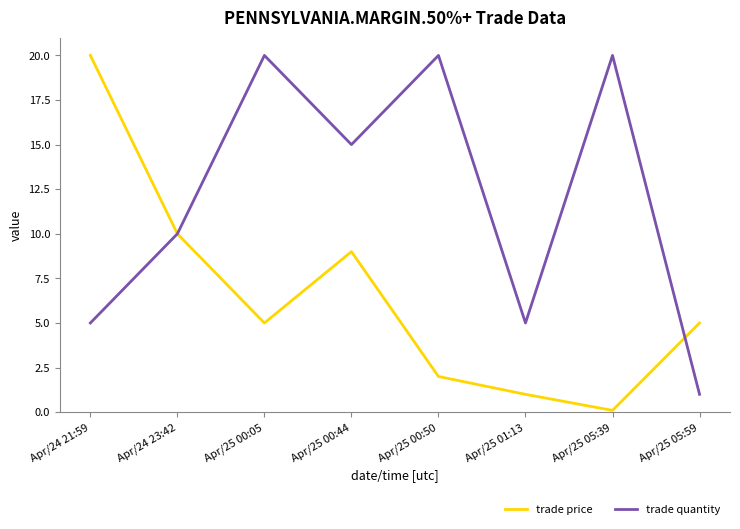

Where is the first local minimum for trade quantity?

Apr/25 00:44